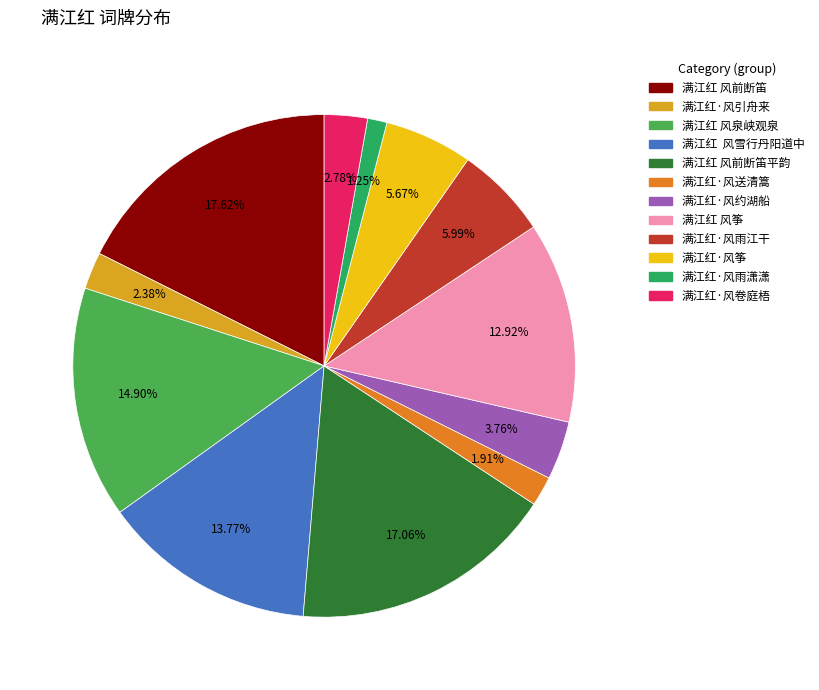

Is there a majority slice in this chart?

No